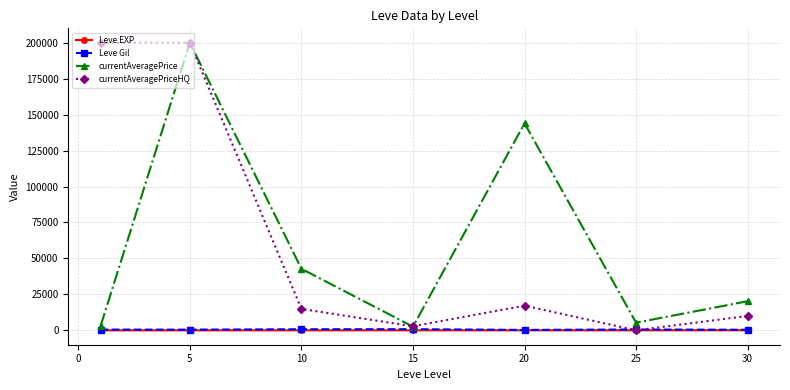

After their last crossing, which series has the higher values: Leve EXP or currentAveragePriceHQ?

currentAveragePriceHQ